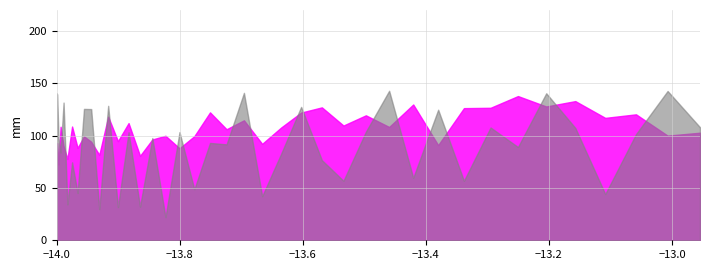

What is the difference between the second highest and minimum values in the Error series?

5.8